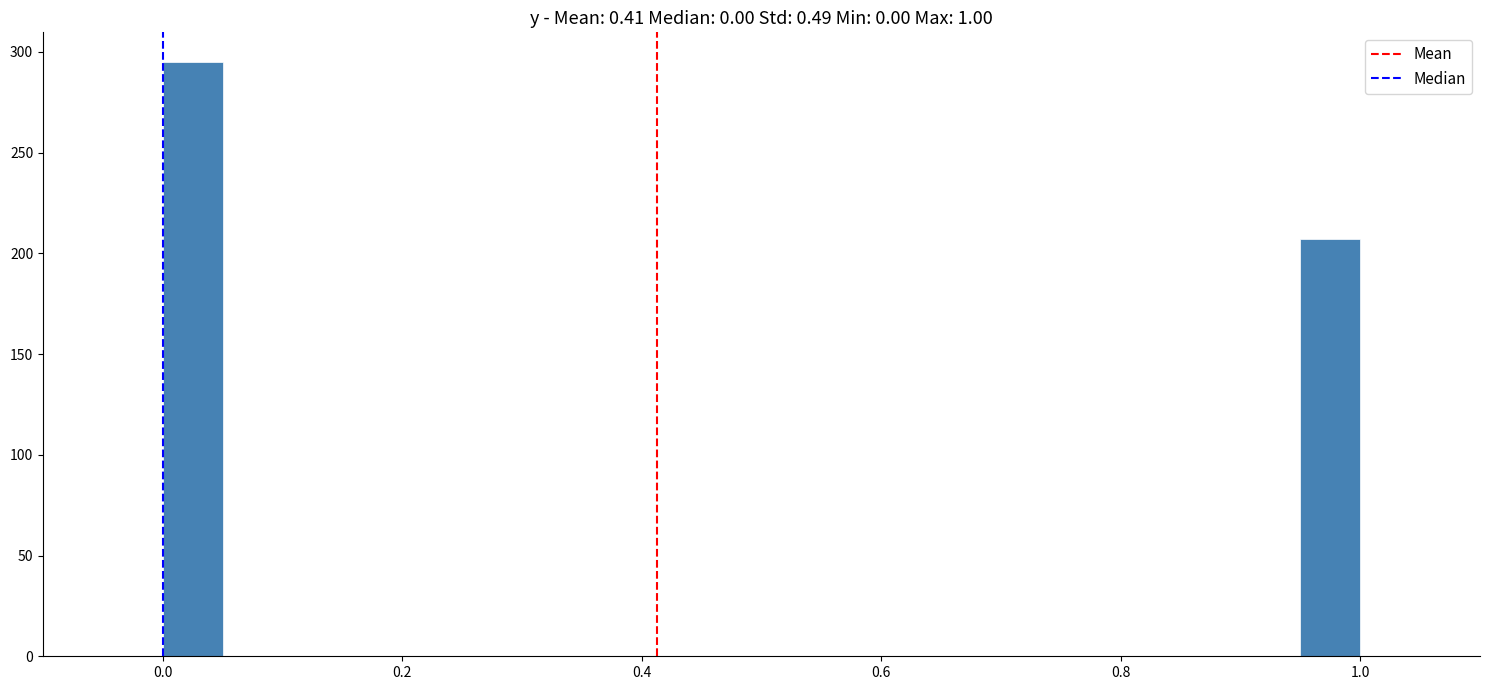

Read against the x-axis, roughly where is the centre of the tallest bar?

0.02